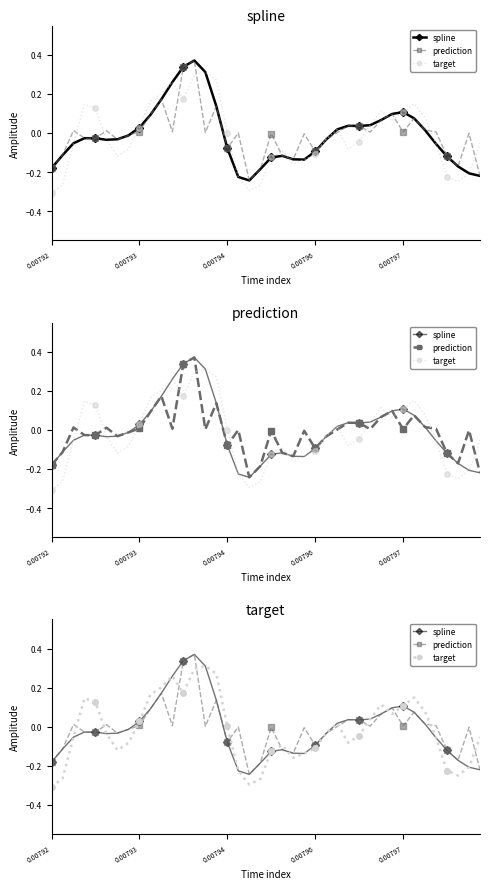

Rank the series at 23 from lowest to highest value.

spline, target, prediction